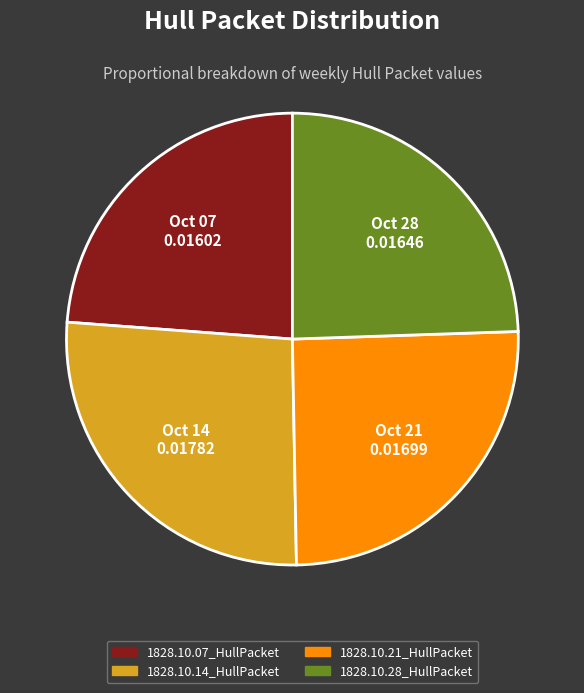

What is the smallest slice in the pie chart?

1828.10.07_HullPacket